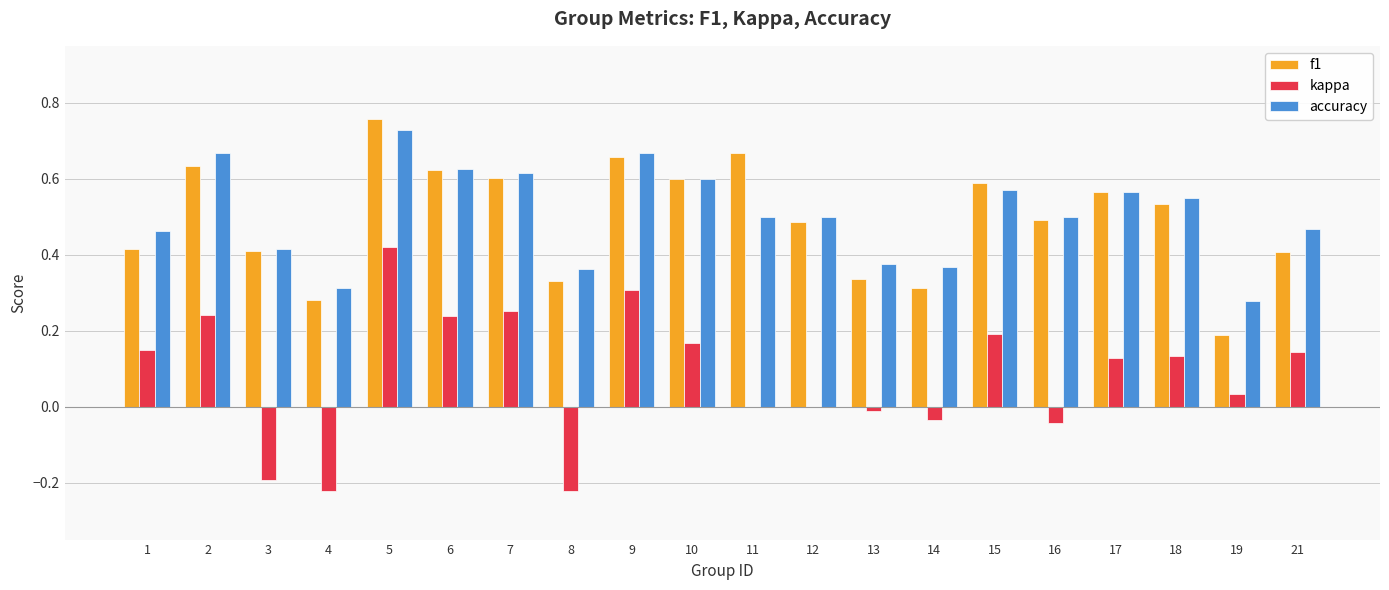

Which series has the widest spread of values?

kappa